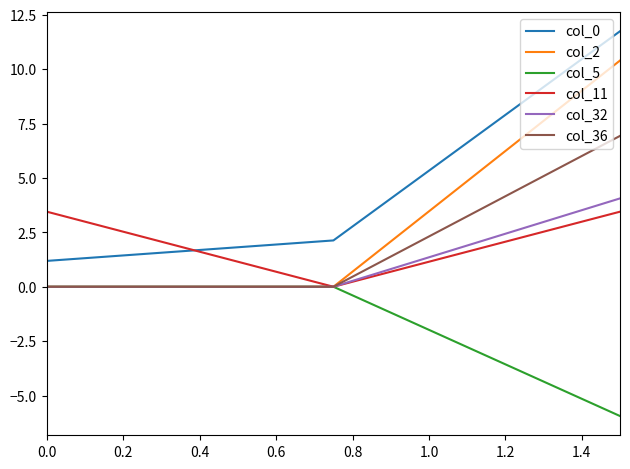

What are all the series names shown in the legend?

col_0, col_2, col_5, col_11, col_32, col_36